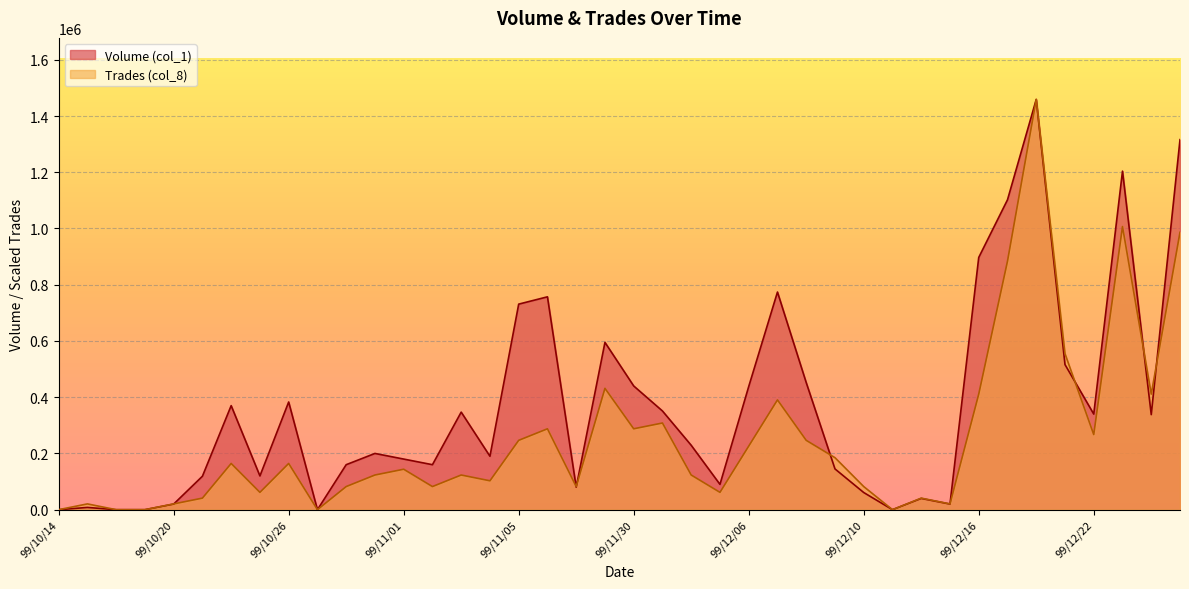

At 99/10/19, list the series in order from smallest to largest.

Volume (col_1), Trades (col_8)